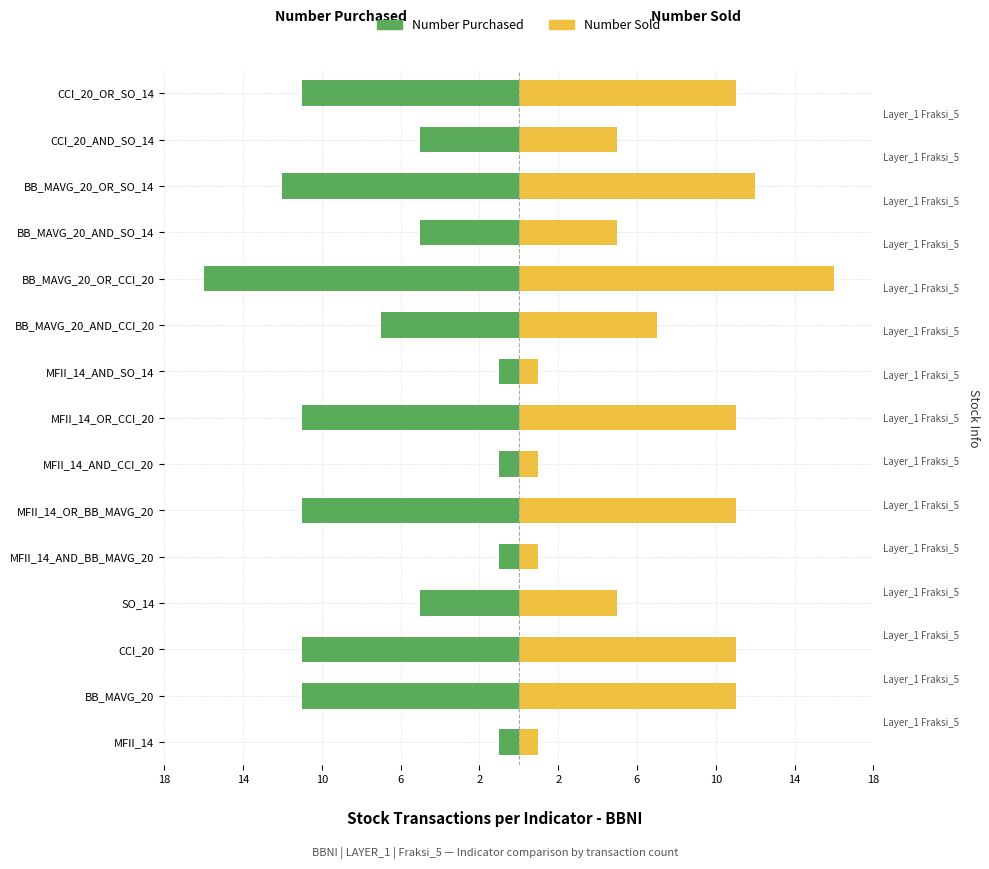

Which series has the widest spread of values?

Number Purchased